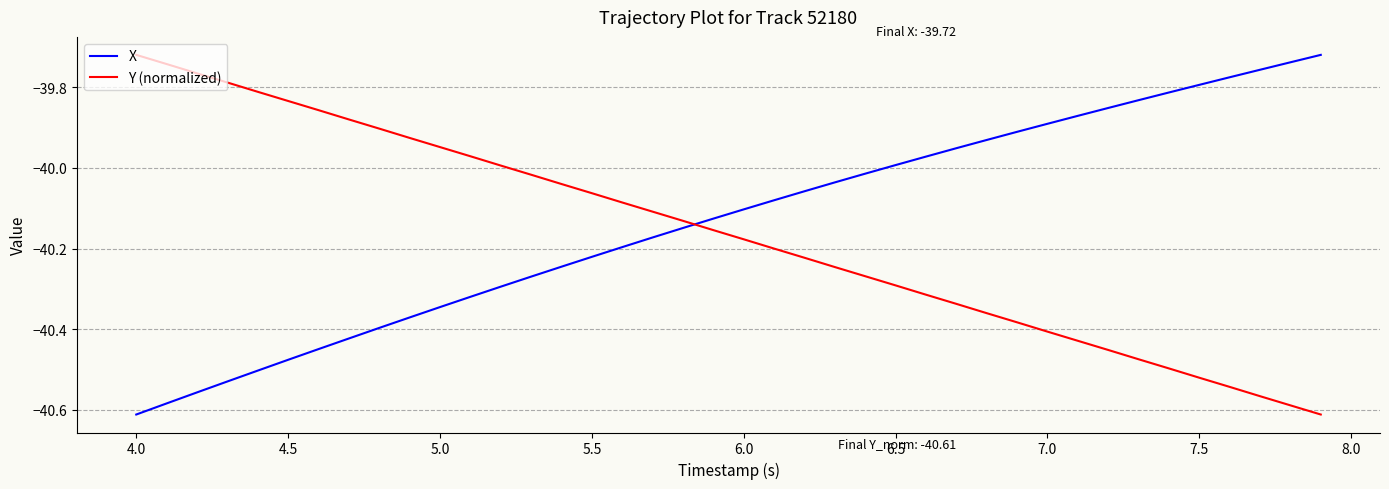

What is the difference between the maximum and minimum values in the Y (normalized) series?

0.9